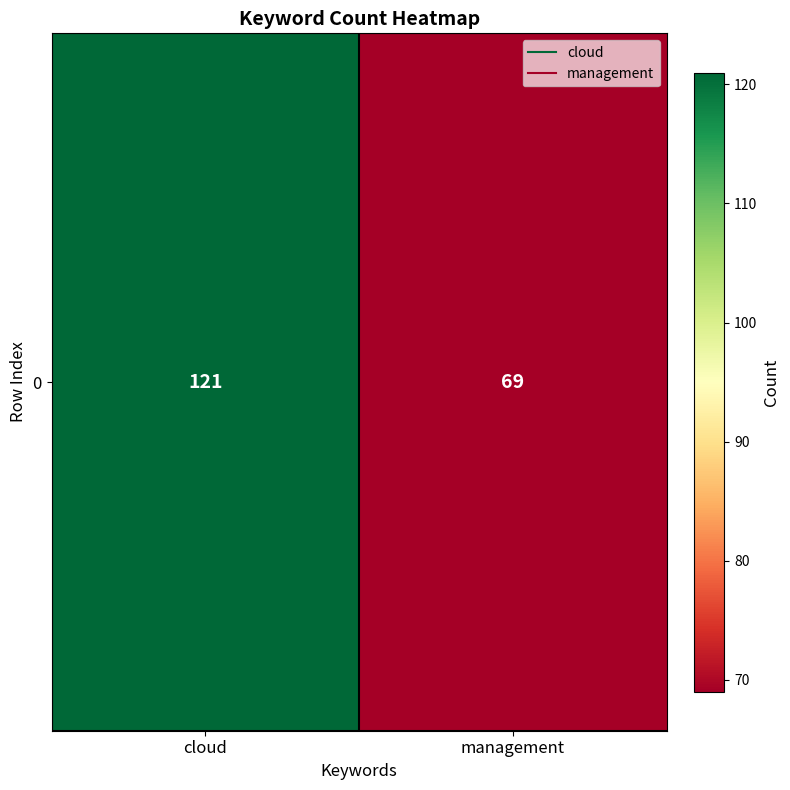

What is the sum of all values?

190